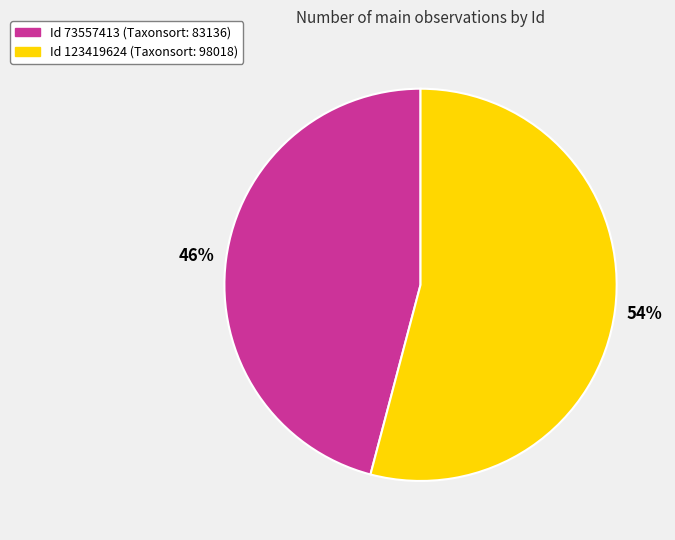

Count the number of slices in the pie.

2